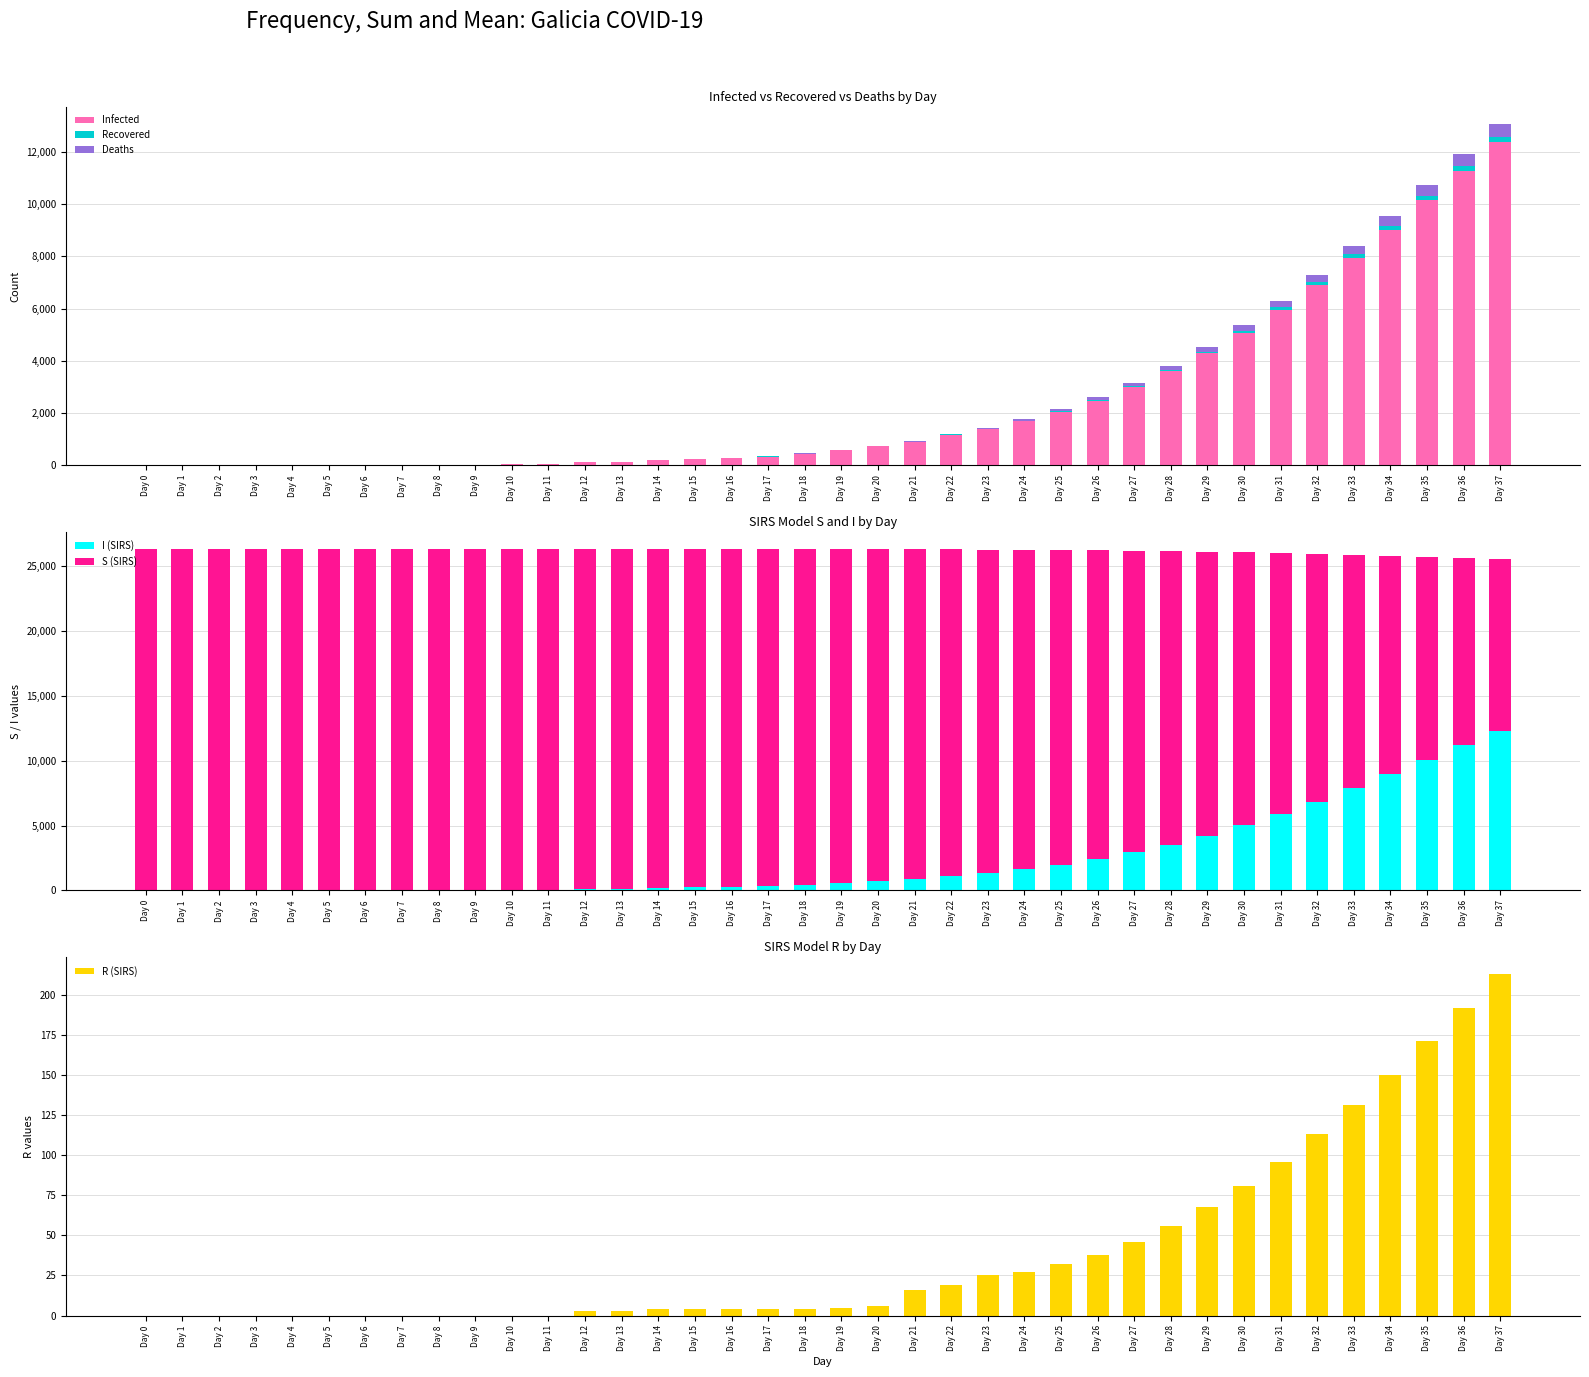

Reading left to right, extract all data points from this chart.

Infected: 0	0	0	2	2	4	6	6	18	27	44	67	112	135	189	239	285	333	444	567	721	885	1170	1374	1677	2042	2478	2993	3594	4287	5073	5950	6910	7941	9025	10141	11265	12374
Recovered: 0	0	0	0	0	0	0	0	0	0	0	0	3	3	4	4	4	4	4	5	6	16	19	25	27	32	38	46	56	68	81	96	113	131	150	171	192	213
Deaths: 0	0	0	0	0	0	0	0	0	0	0	0	0	1	2	3	3	4	5	6	12	14	19	30	67	81	99	119	143	171	202	238	276	317	361	405	450	494
I (SIRS): 0	0	0	2	2	4	6	6	18	27	44	67	109	131	183	232	278	325	435	556	703	855	1132	1319	1622	1987	2423	2938	3539	4232	5018	5895	6855	7886	8970	10086	11210	12319
S (SIRS): 26336	26336	26336	26334	26334	26332	26330	26330	26318	26309	26292	26269	26227	26203	26149	26098	26052	26003	25891	25768	25609	25453	25166	24957	24639	24255	23795	23251	22616	21884	21052	20122	19102	18003	16843	15643	14427	13220
R (SIRS): 0	0	0	0	0	0	0	0	0	0	0	0	3	3	4	4	4	4	4	5	6	16	19	25	27	32	38	46	56	68	81	96	113	131	150	171	192	213